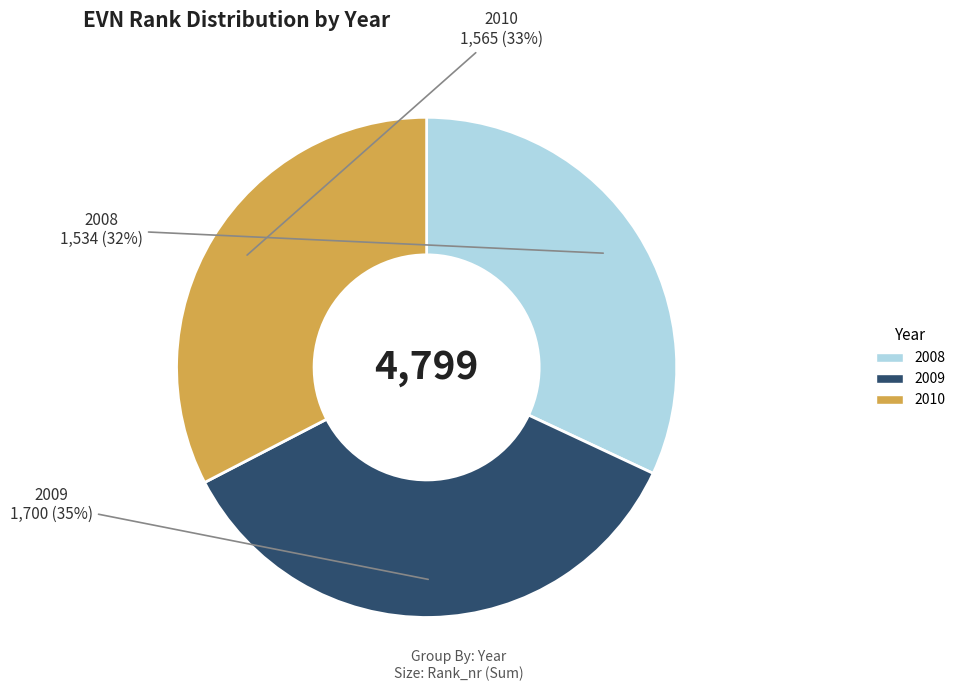

Is there a majority slice in this chart?

No